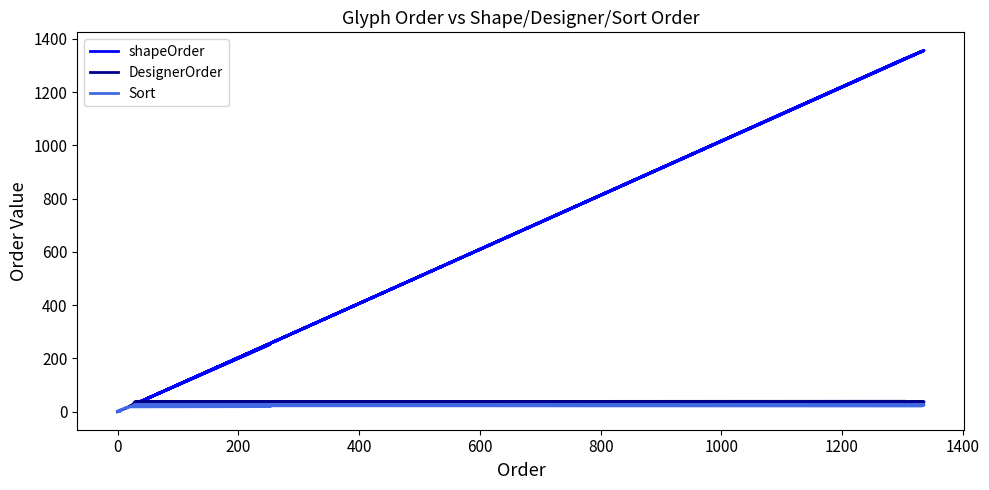

Is the value of shapeOrder at 34 greater than the value of DesignerOrder at 35?

Yes